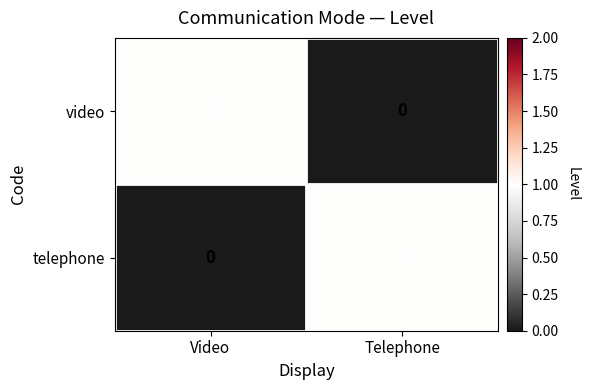

Is it true that telephone equals 0 at Video?

True